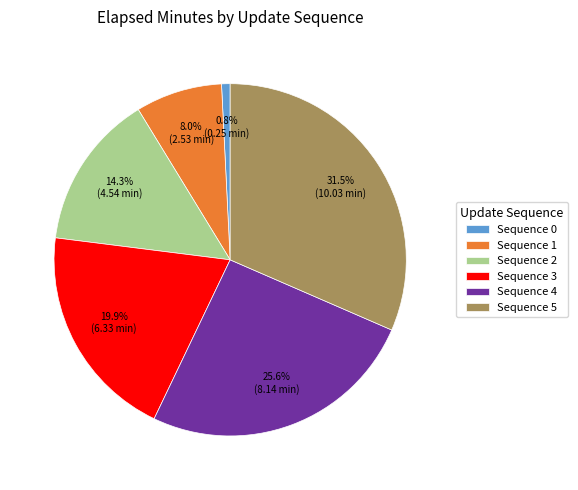

Rank the categories by value from lowest to highest.

Sequence 0, Sequence 1, Sequence 2, Sequence 3, Sequence 4, Sequence 5